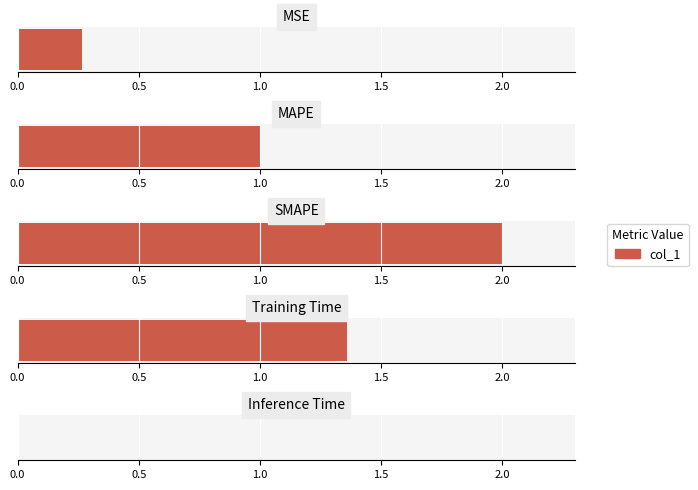

What is the greatest value displayed?

2.0